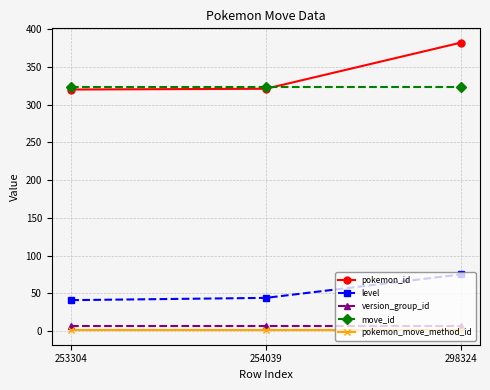

What is the value of the move_id point at the 2nd from the left?

323